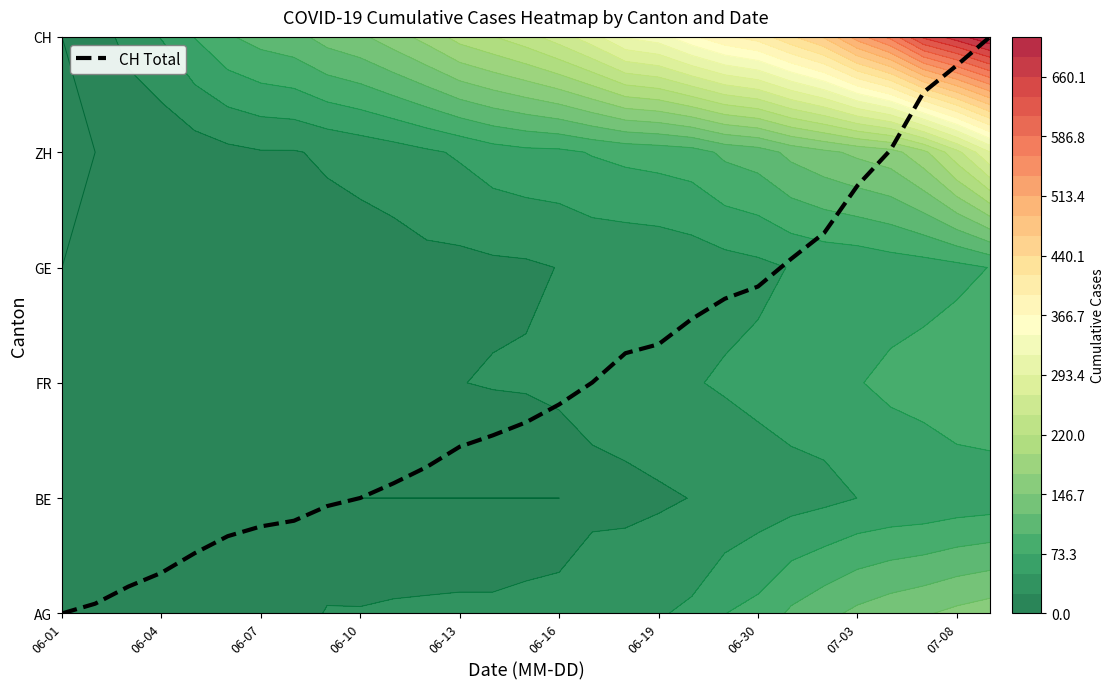

Reading left to right, extract all data points from this chart.

0.0	0.1	0.2	0.4	0.5	0.7	0.8	0.8	0.9	1.0	1.1	1.3	1.4	1.5	1.7	1.8	2.0	2.3	2.3	2.6	2.7	2.8	3.1	3.3	3.7	4.0	4.5	4.8	5.0